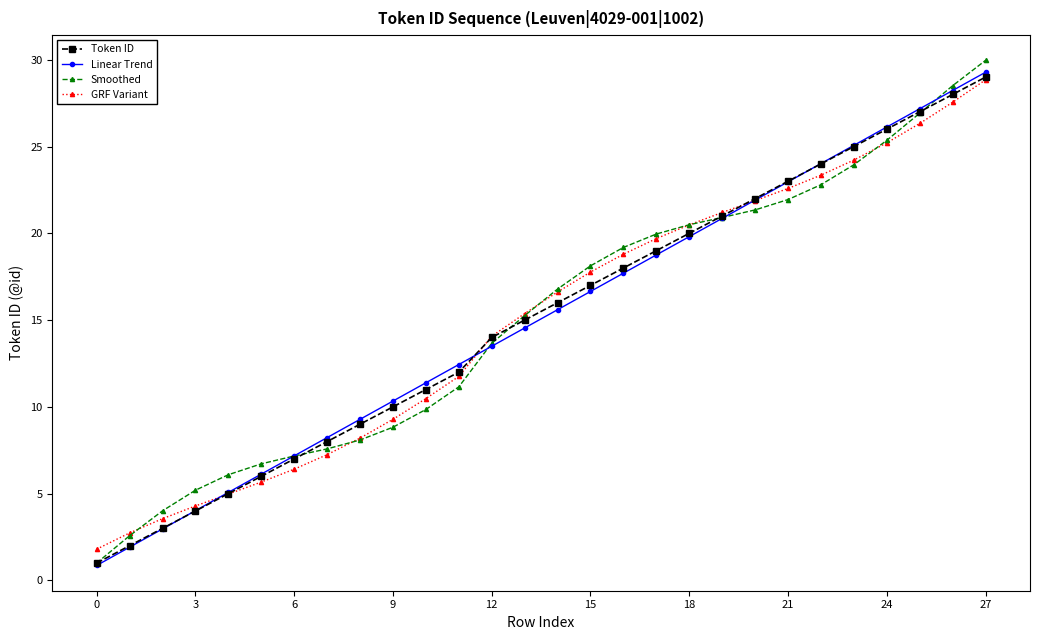

What is the value of the Linear Trend point at the 16th from the left?

16.7